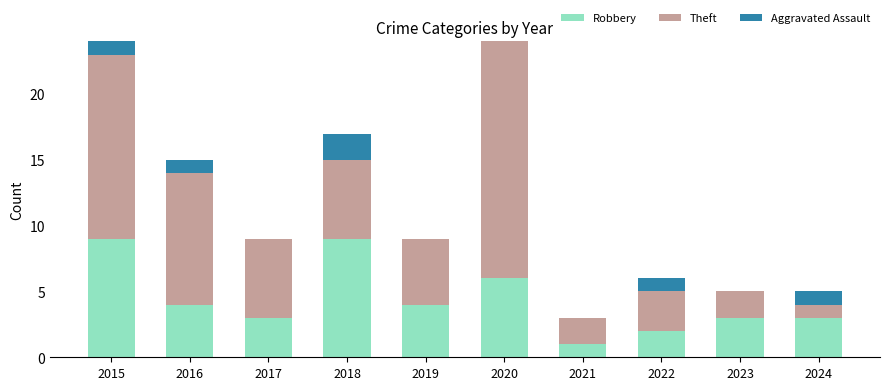

Is it true that Robbery equals 2 at 2018?

False